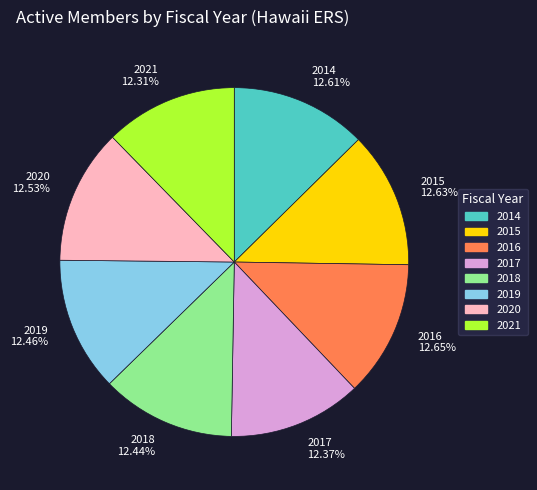

What is the ratio of the value at 2020 12.53% to the value at 2021 12.31%?

1.0